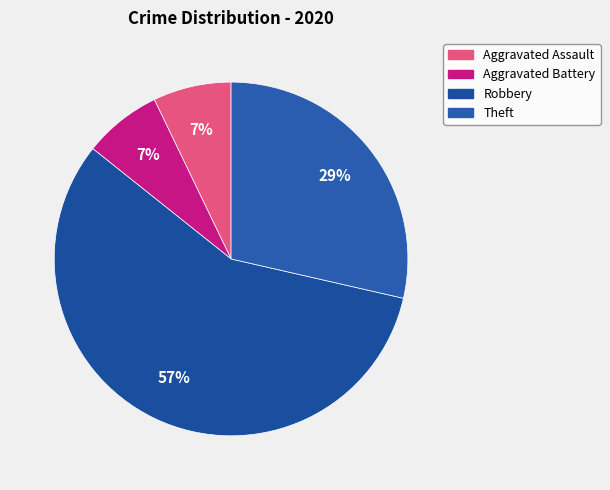

True or false: Theft accounts for 34% of the total.

False